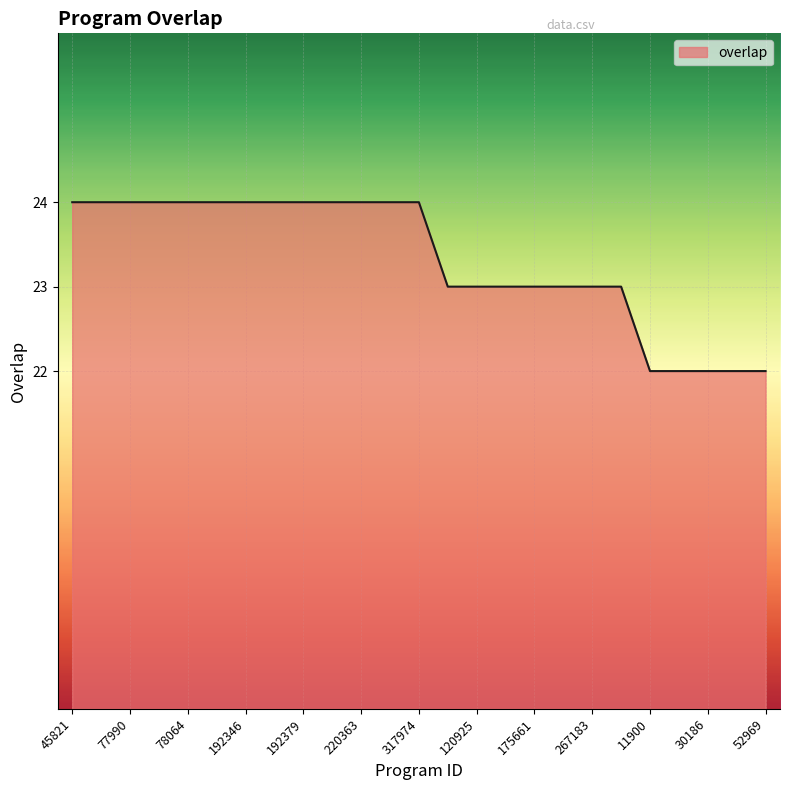

What is the greatest value displayed?

24